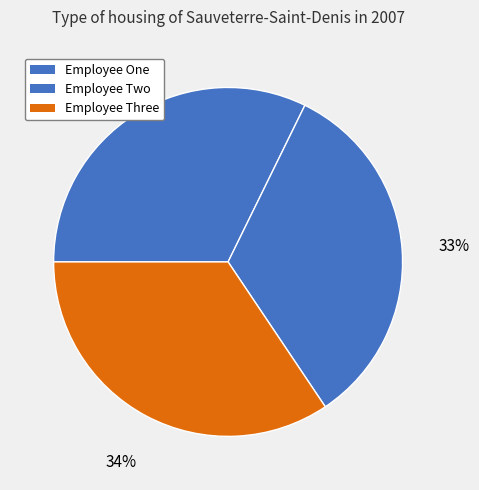

What is the smallest slice in the pie chart?

Employee One